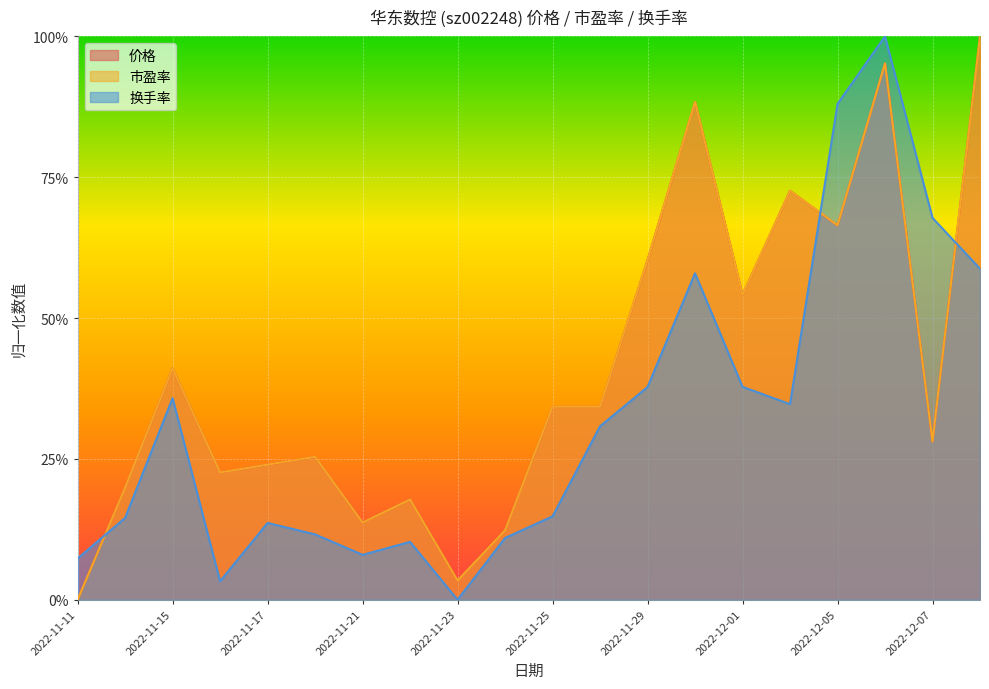

What is the difference between the second highest and second lowest values in the 价格 series?

0.9